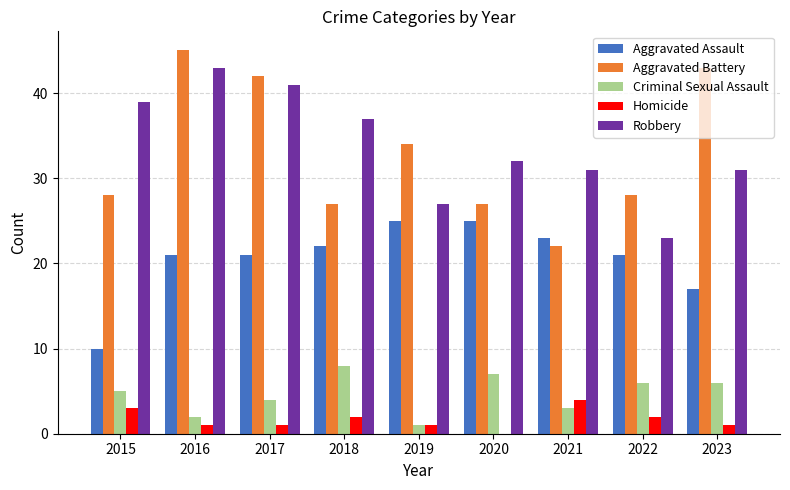

How many series are shown in this chart?

5